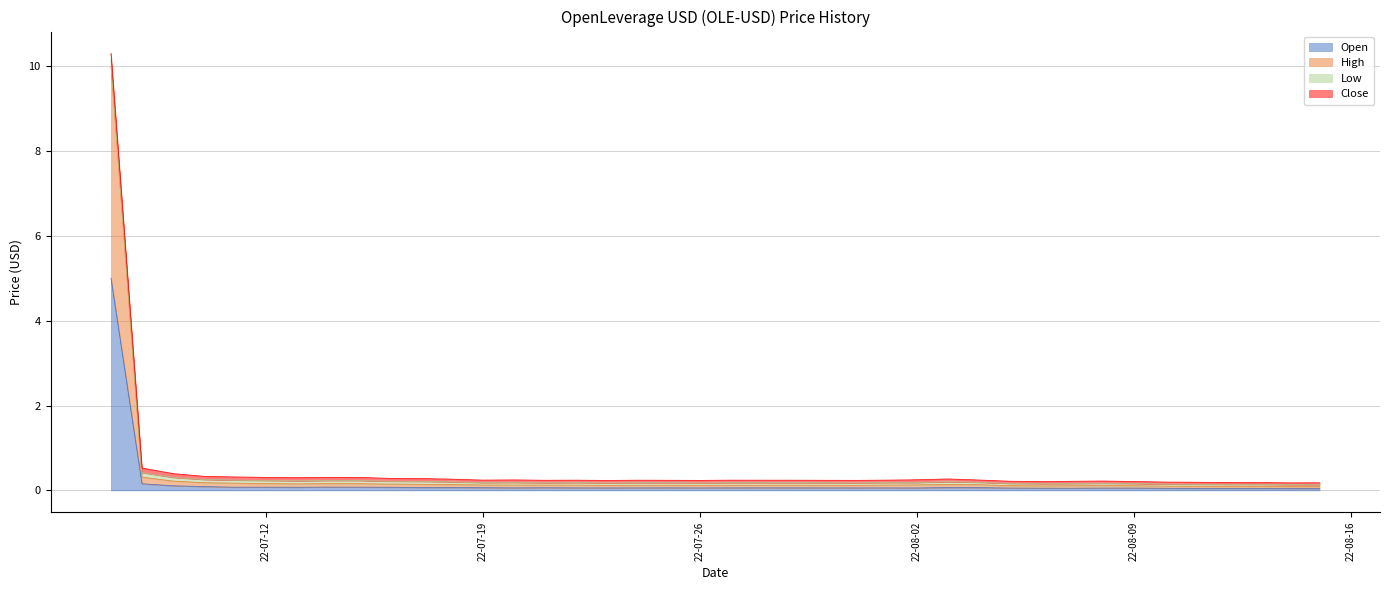

What is the difference between the maximum and second lowest values in the High series?

9.9